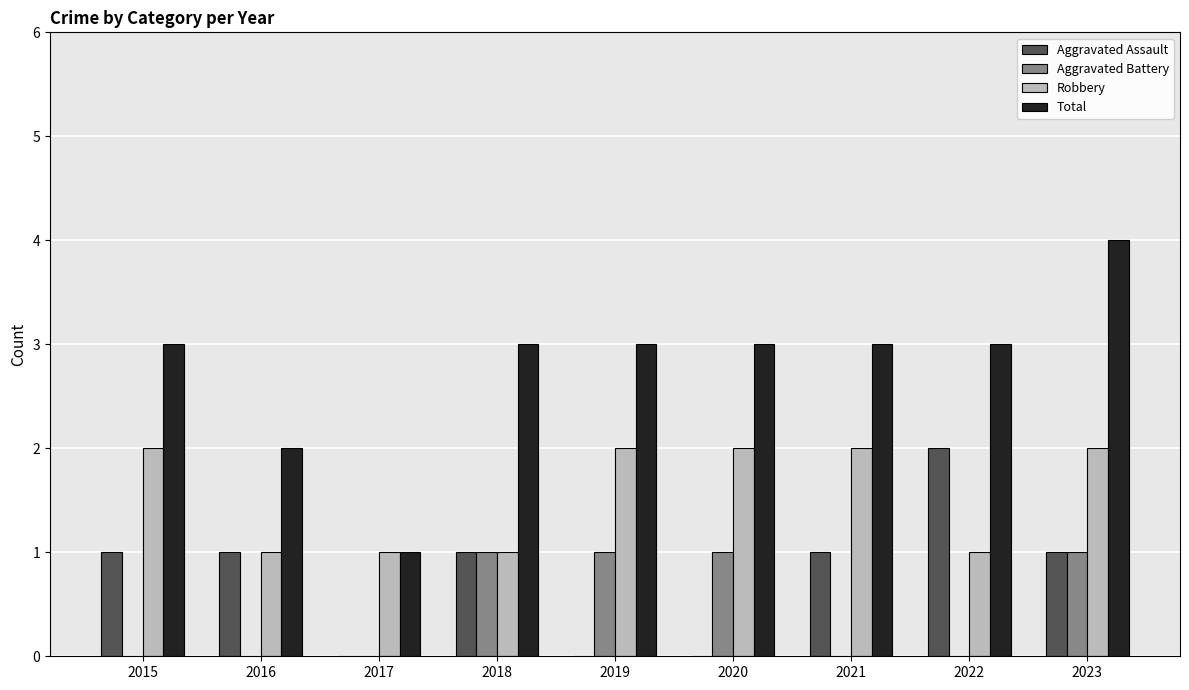

Is it true that Robbery equals 0 at 2018?

False